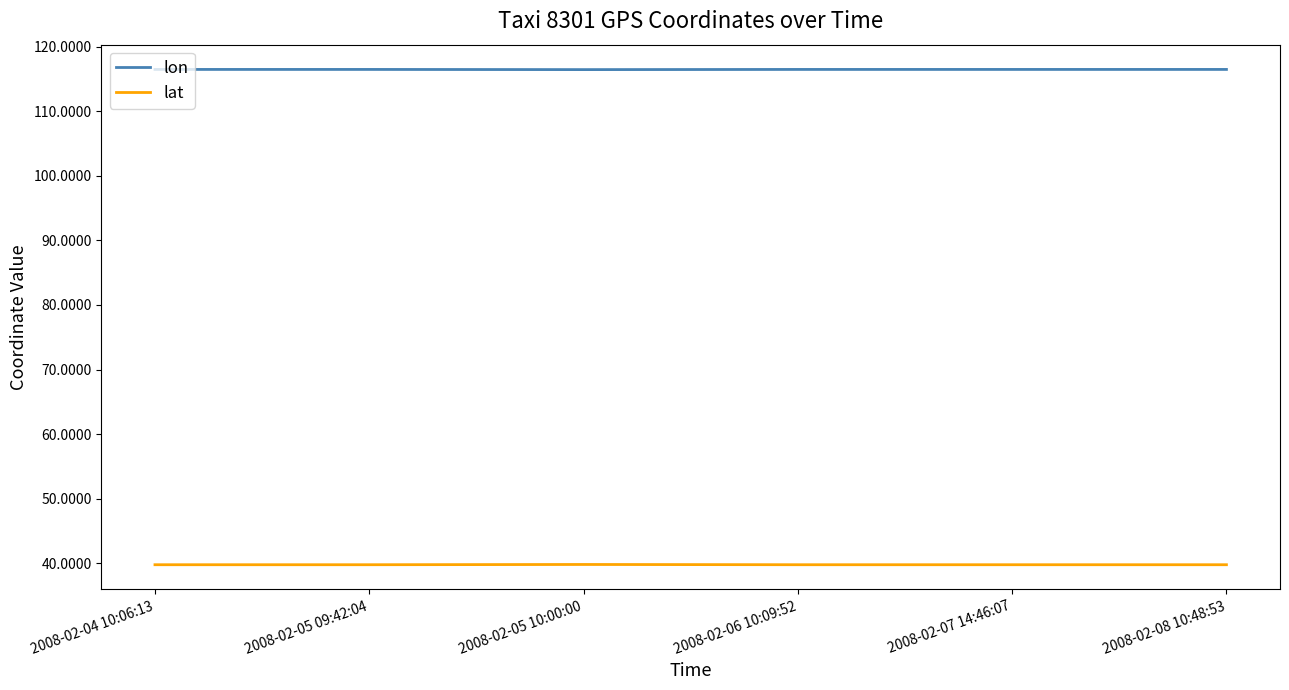

What is the spread (max minus min) of values at 2008-02-08 10:48:53?

76.7